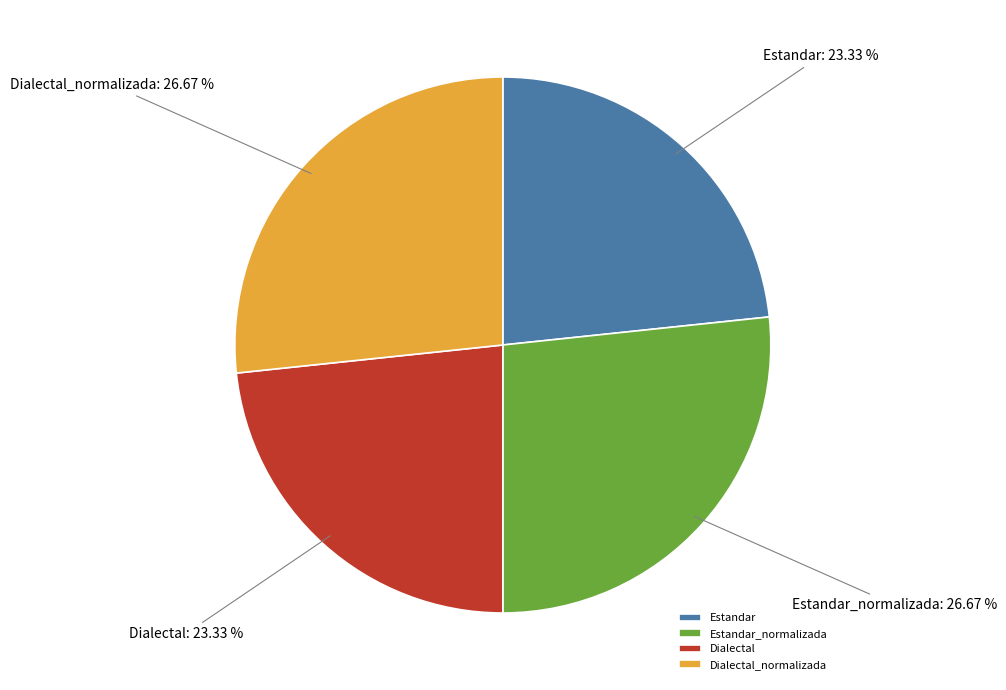

How many segments does this pie chart have?

4